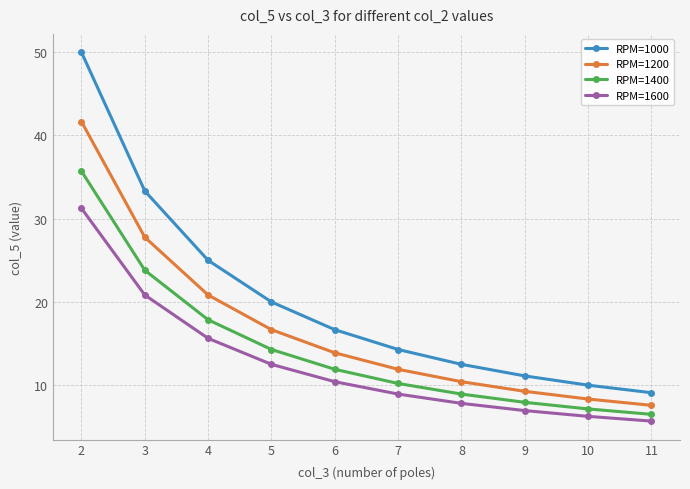

Reading left to right, extract all data points from this chart.

RPM=1000: 50.0	33.3	25.0	20.0	16.7	14.3	12.5	11.1	10.0	9.1
RPM=1200: 41.6	27.8	20.8	16.7	13.9	11.9	10.4	9.3	8.3	7.6
RPM=1400: 35.7	23.8	17.8	14.3	11.9	10.2	8.9	7.9	7.1	6.5
RPM=1600: 31.2	20.8	15.6	12.5	10.4	8.9	7.8	6.9	6.2	5.7